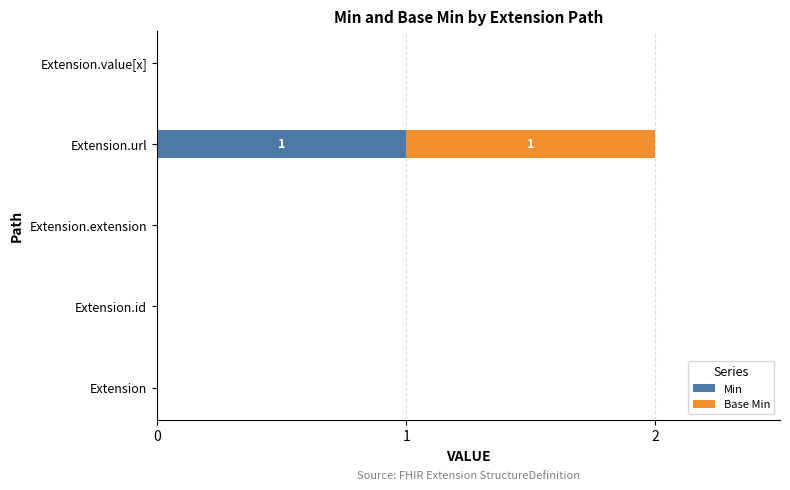

True or false: Min has a value of 1 at Extension.

False